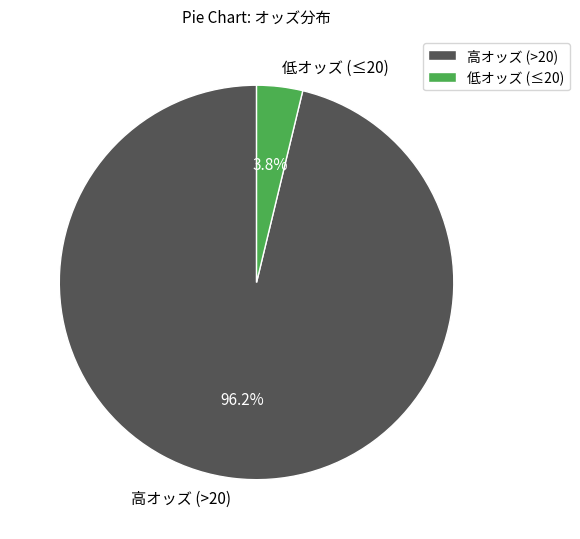

How many slices are in this pie chart?

2